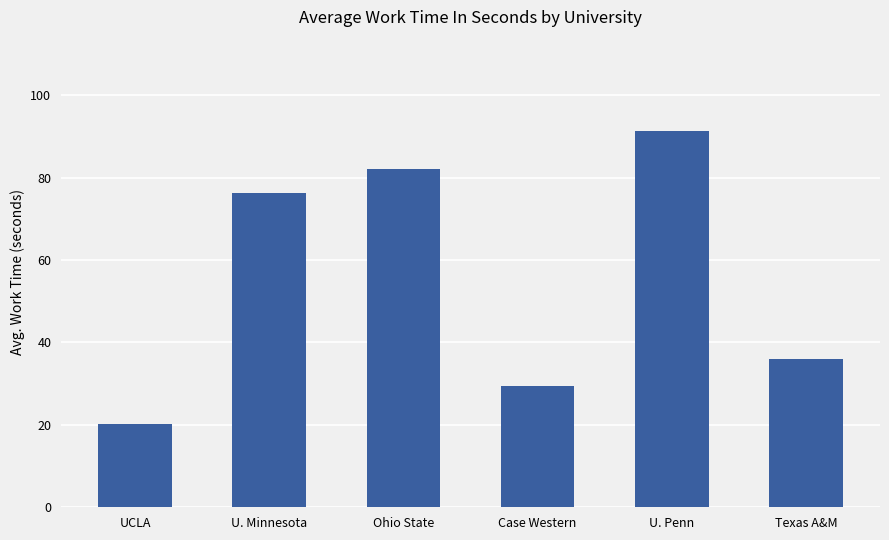

How many data points are above 76?

3